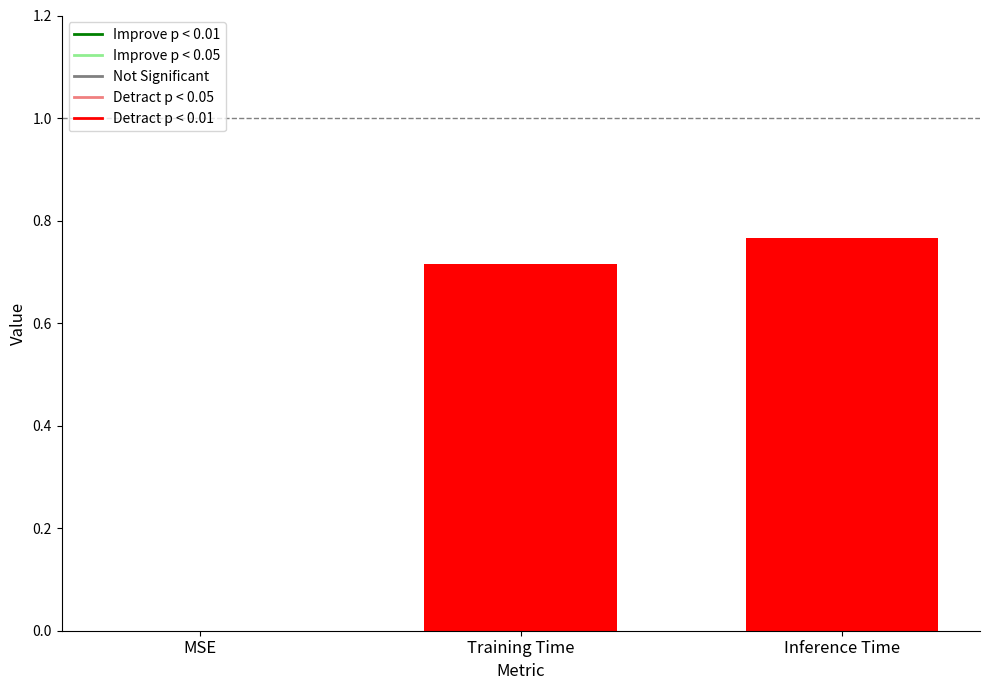

Count the number of data series in this chart.

1